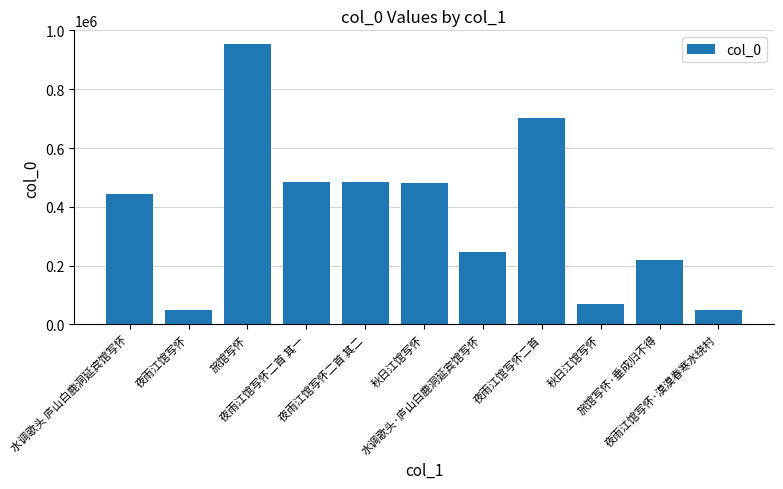

What is the smallest value displayed?

47183